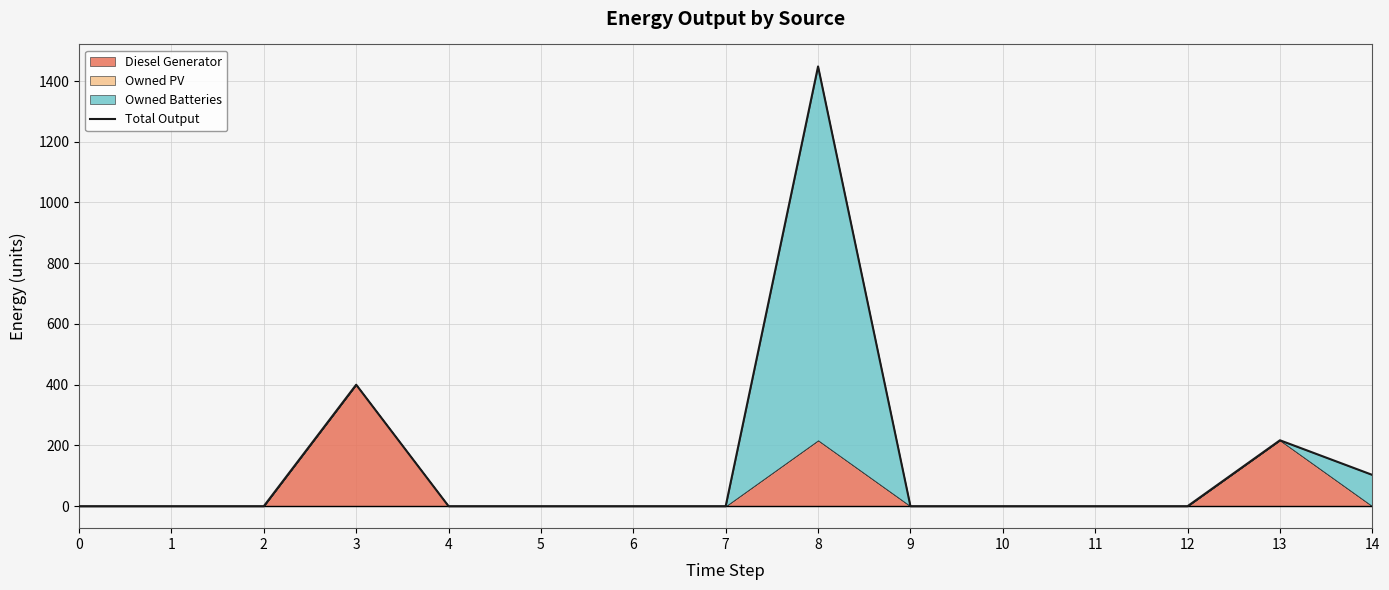

What is the greatest value displayed?

1448.0